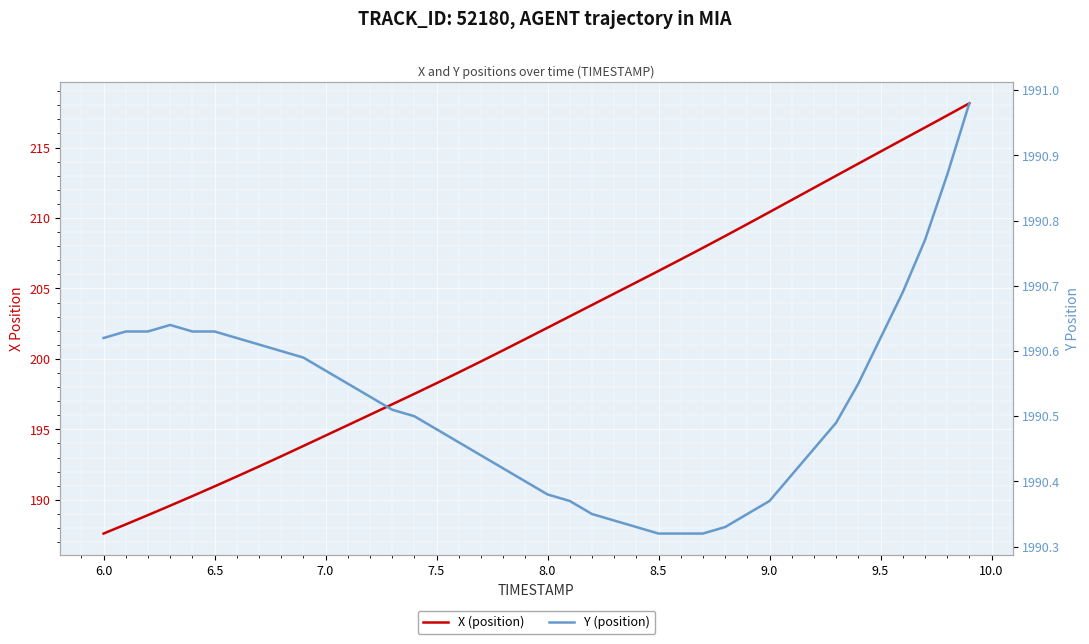

List the series in order of their overall mean, lowest first.

X (position), Y (position)